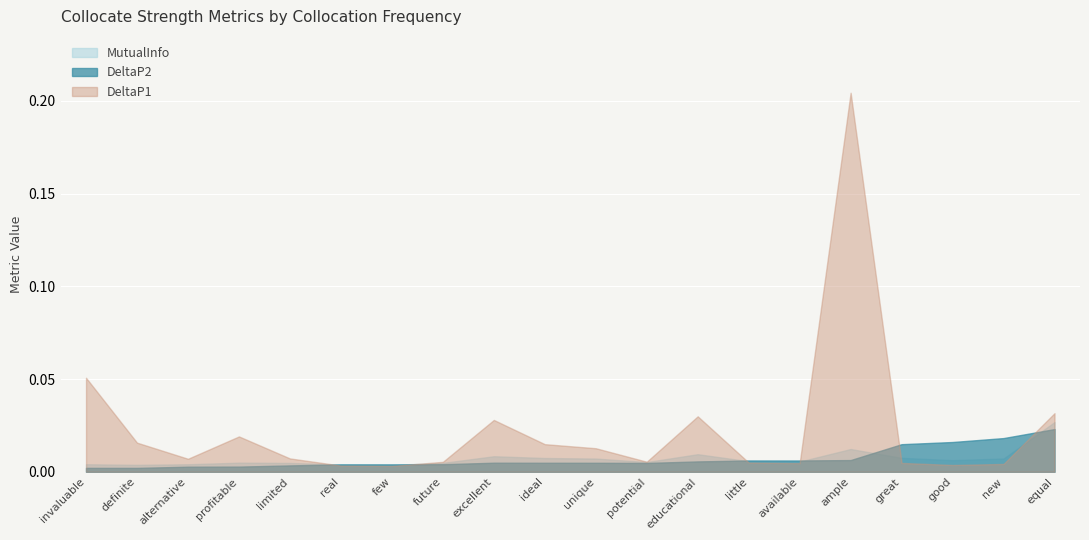

Which series has the widest spread of values?

DeltaP1